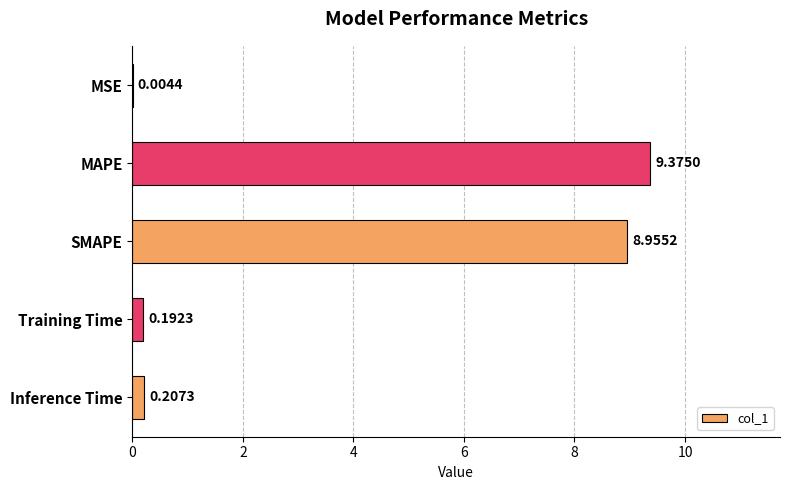

Are the bars horizontal?

Yes